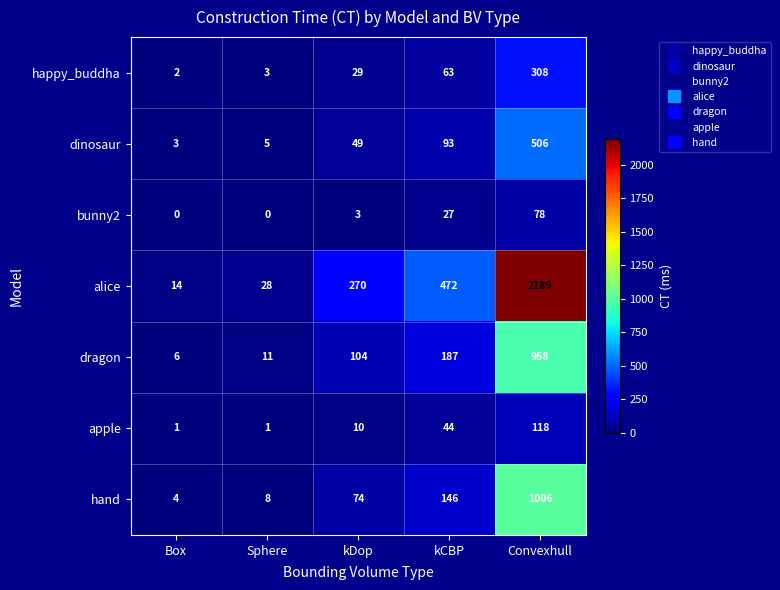

What is the maximum value shown in the chart?

2189